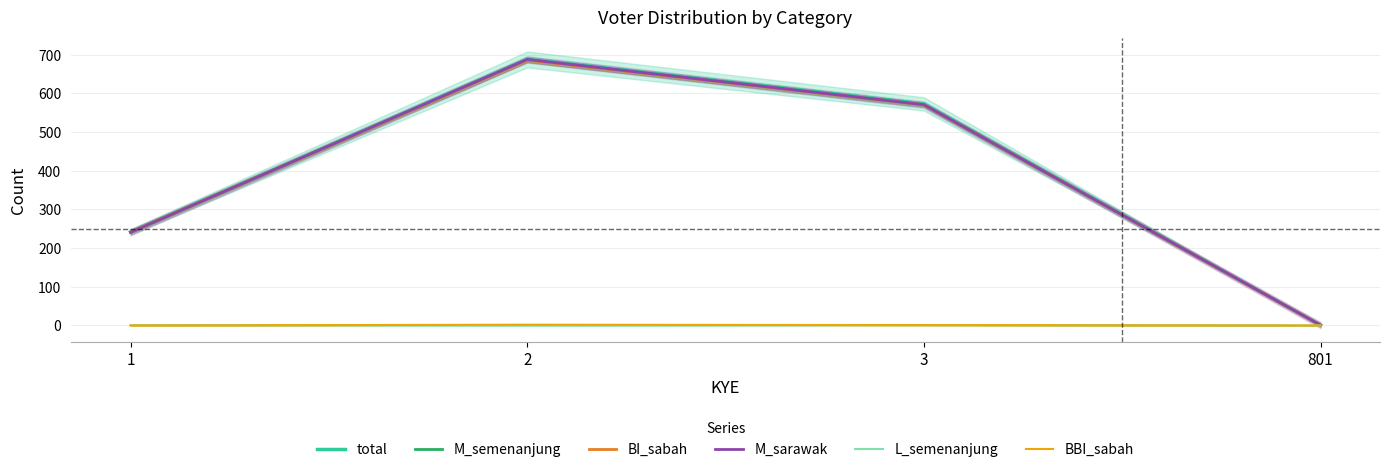

What are all the series names shown in the legend?

total, M_semenanjung, BI_sabah, M_sarawak, L_semenanjung, BBI_sabah